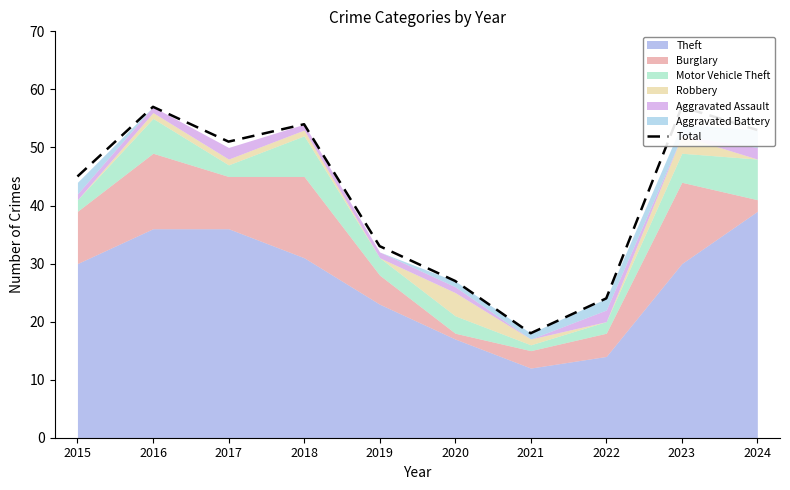

How many categories are shown in the chart?

10